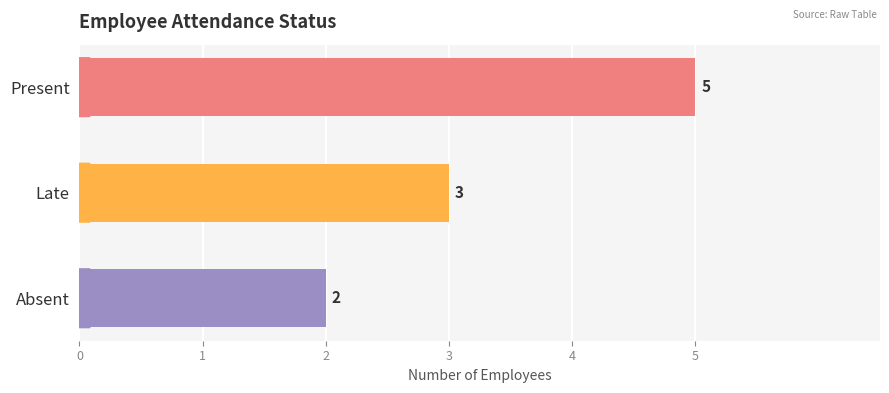

Is it true that the value at Present is 5?

True